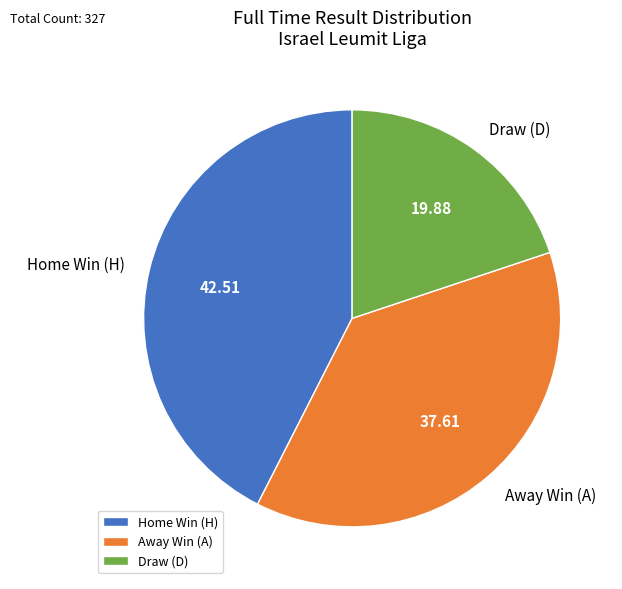

Combined, do Draw (D) and Home Win (H) account for over 50%?

Yes